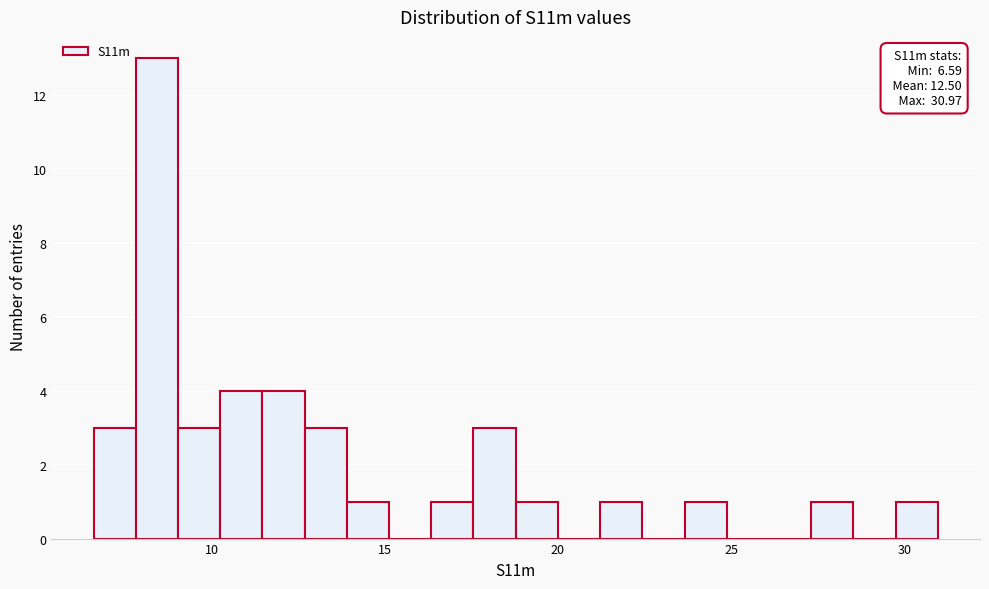

Around what value on the x-axis is the tallest bar? Give the approximate position of its centre, as read against the axis.

8.5